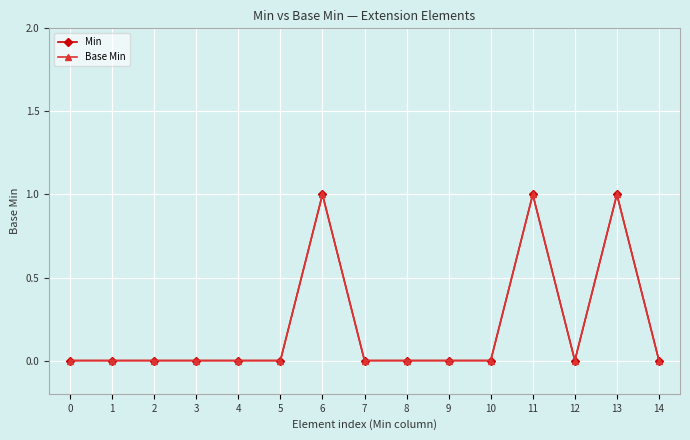

Which series has the widest spread of values?

Min